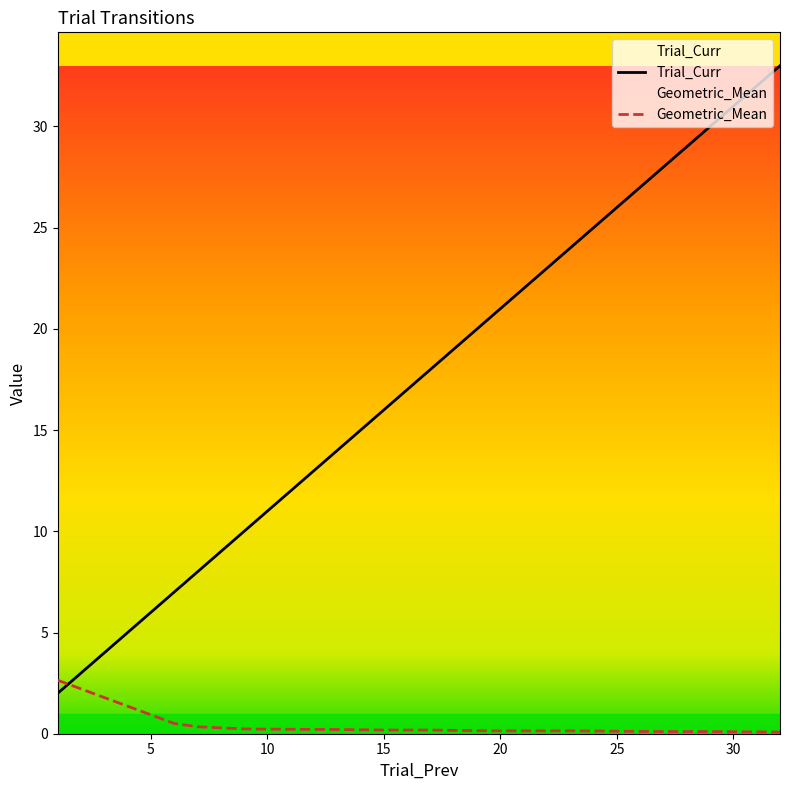

List the series in order of their peak value, lowest first.

Geometric_Mean, Trial_Curr